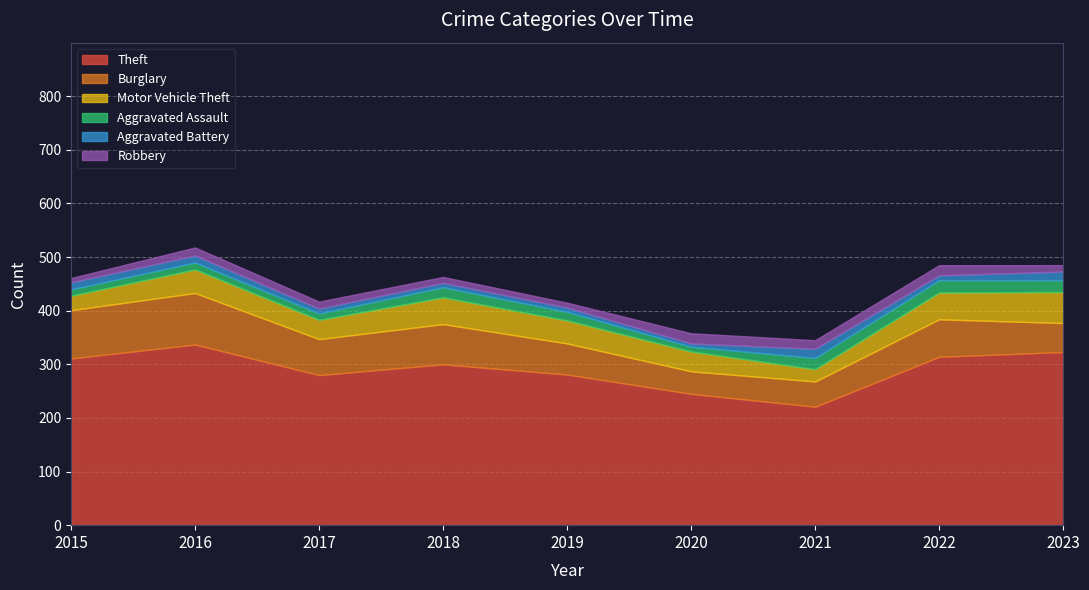

The Robbery series shows 8 at 2015. True or false?

True